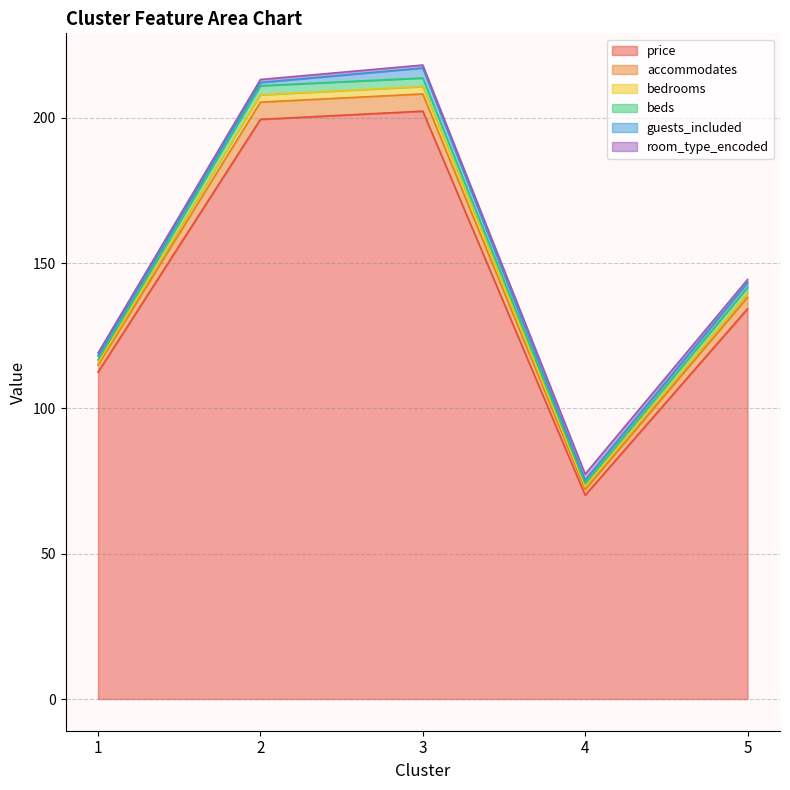

What is the minimum value shown in the chart?

0.7